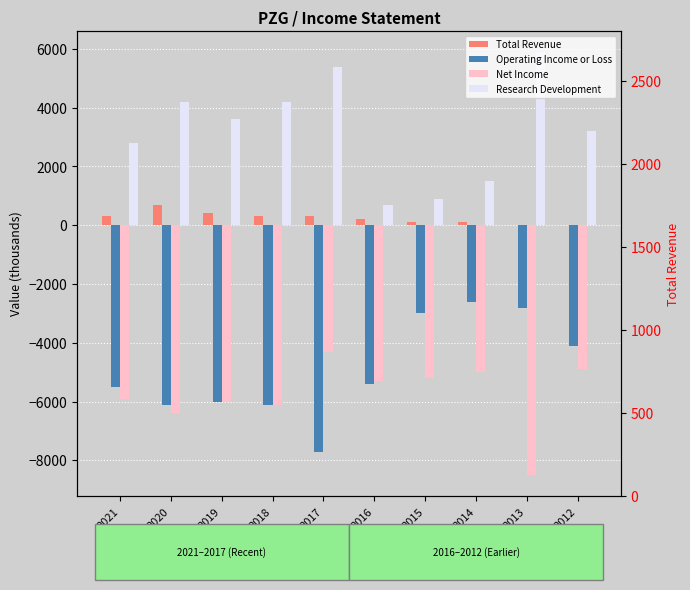

Is the value of Operating Income or Loss at 2015 greater than the value of Research Development at 2021?

No